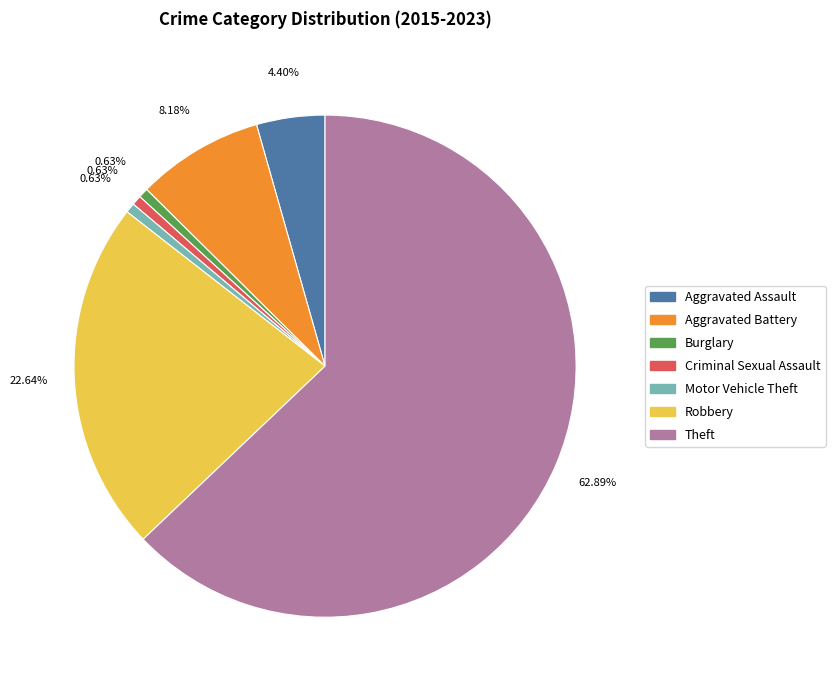

Between Theft and Criminal Sexual Assault, which is larger?

Theft